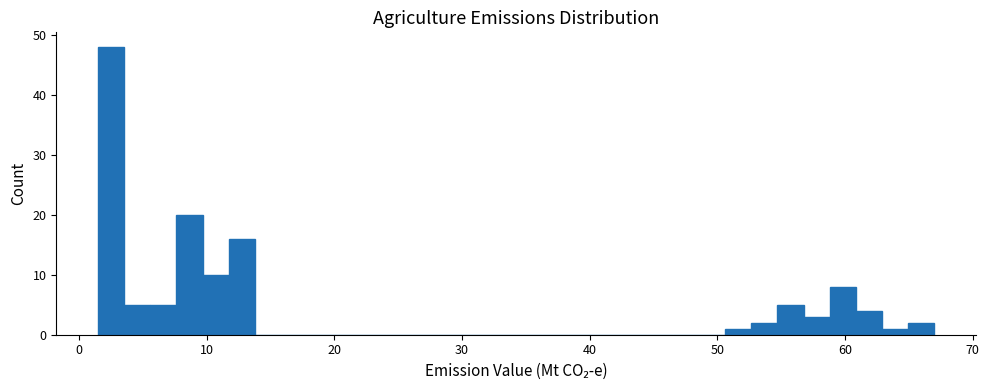

Read against the x-axis, roughly where is the centre of the tallest bar?

3